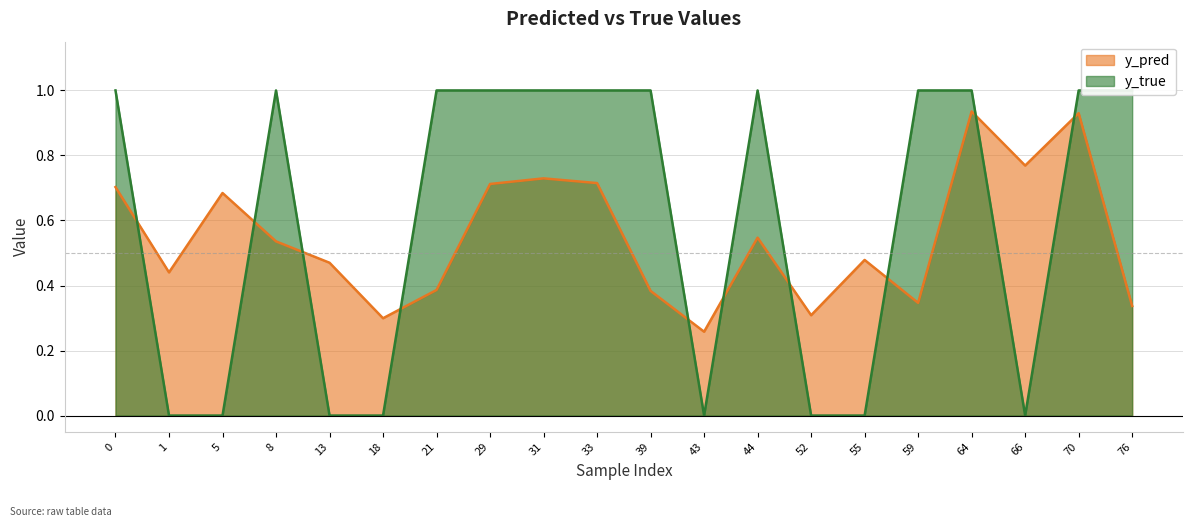

The y_true series shows 0.0 at 43. True or false?

True